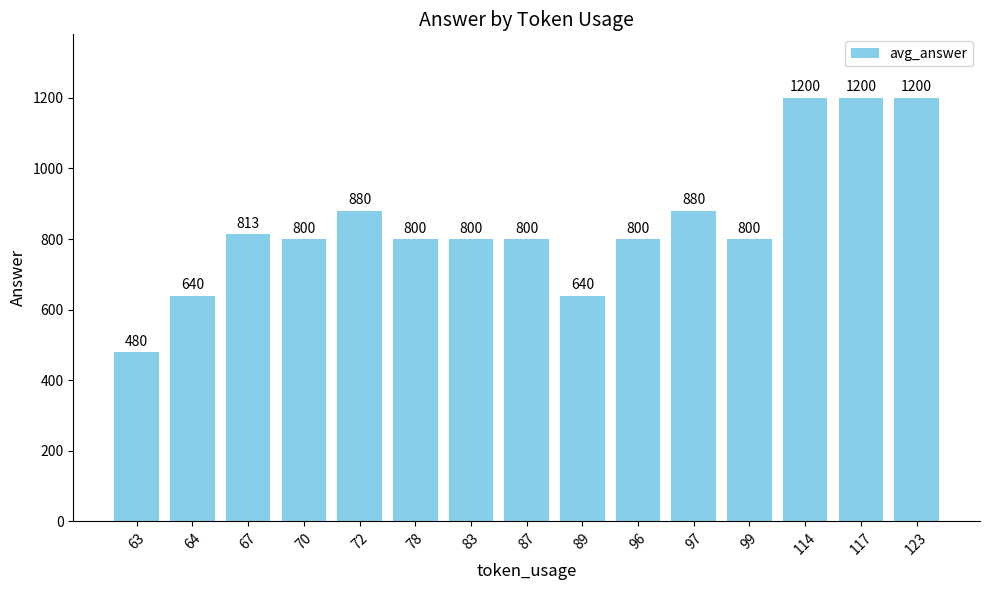

True or false: the data shows 1200.0 at 114.

True